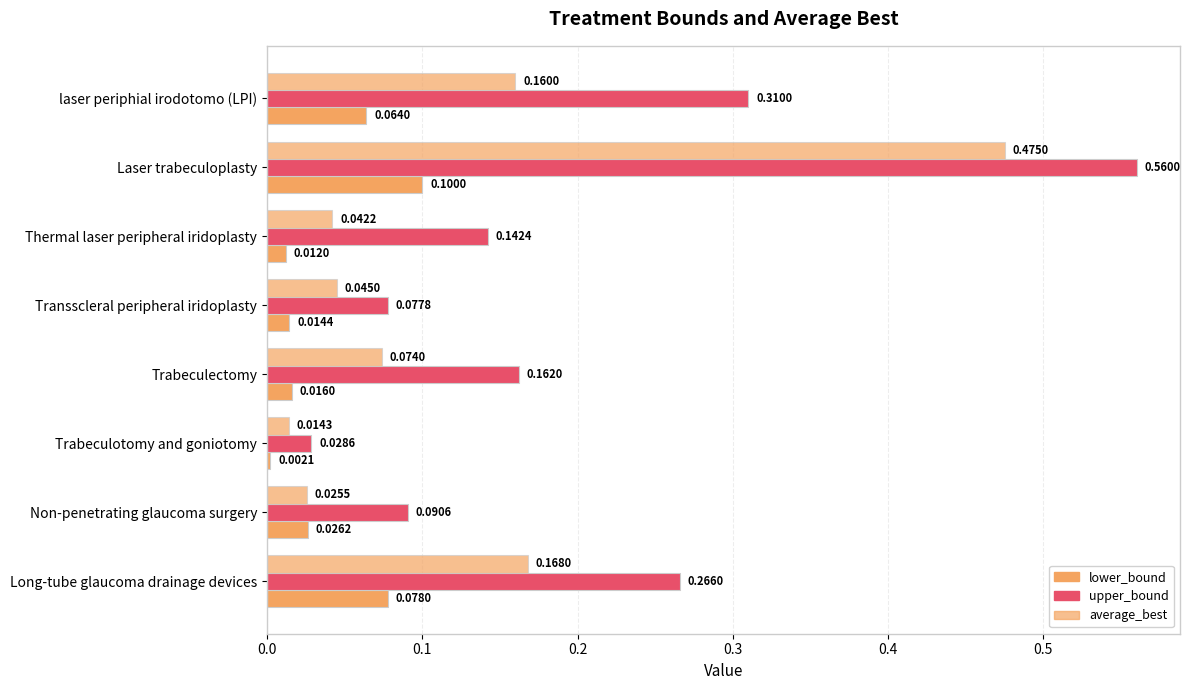

Count the number of categories in the chart.

8